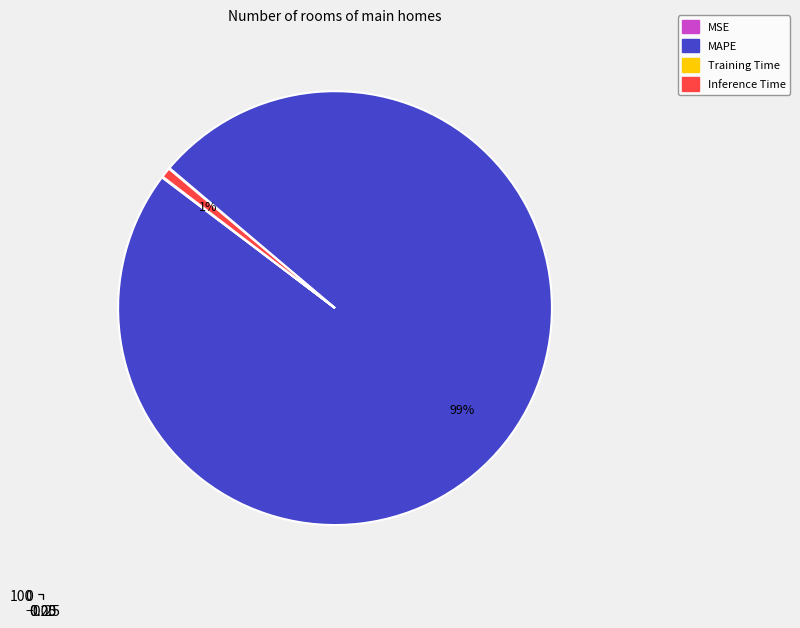

Which slice is the largest?

MAPE